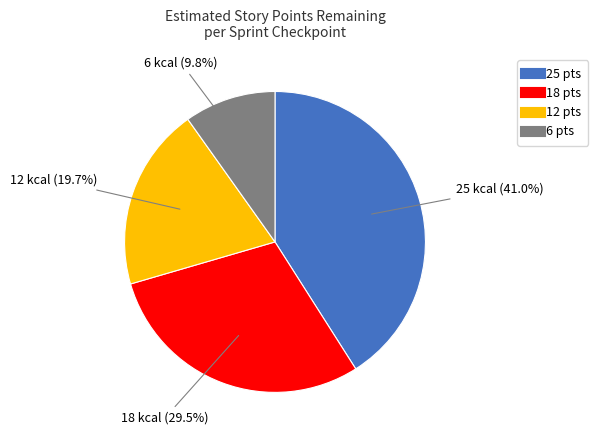

Is there a majority slice in this chart?

No